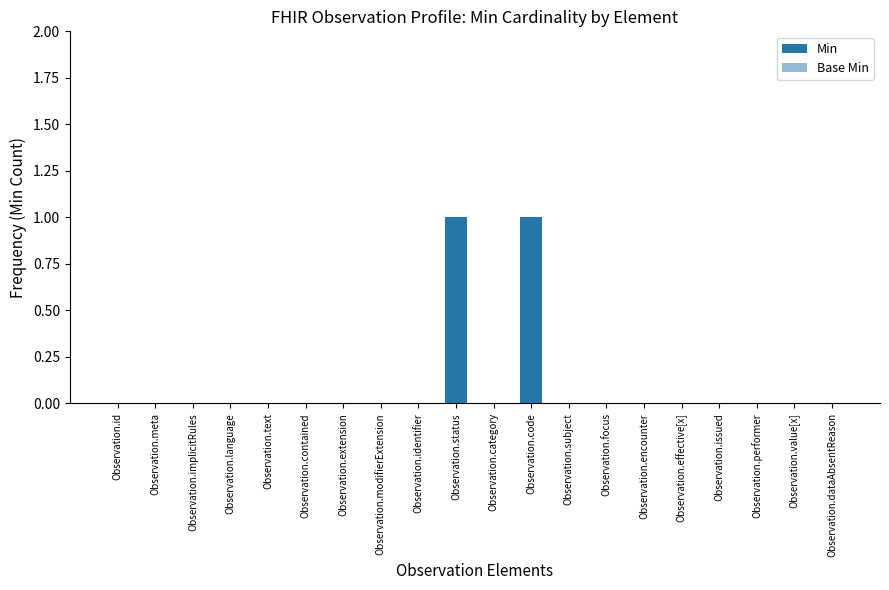

The value of Min at Observation.effective[x] is 0. True or false?

True